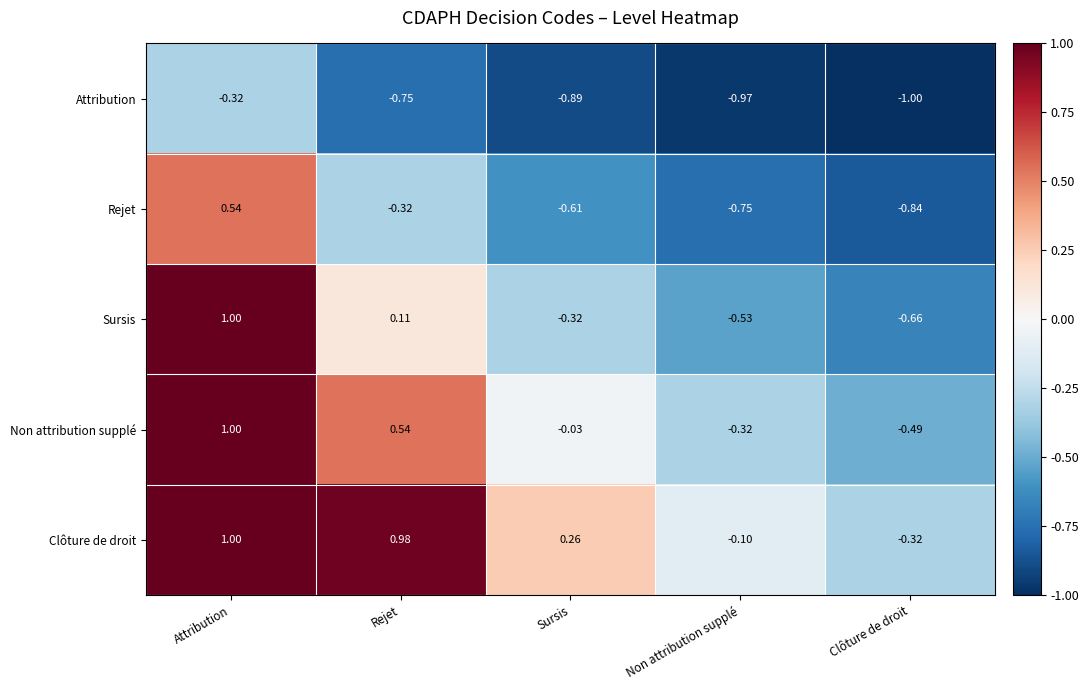

Is the value of Non attribution supplé at Clôture de droit greater than the value of Attribution at Non attribution supplé?

Yes